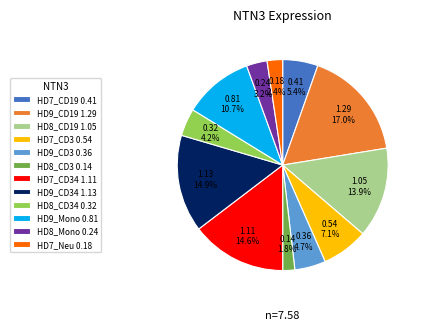

What is the smallest slice in the pie chart?

HD8_CD3 0.14